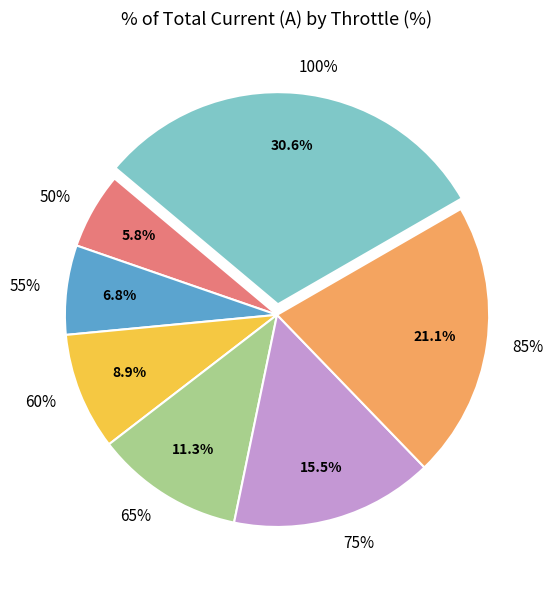

Which category has the biggest portion of the pie?

100%